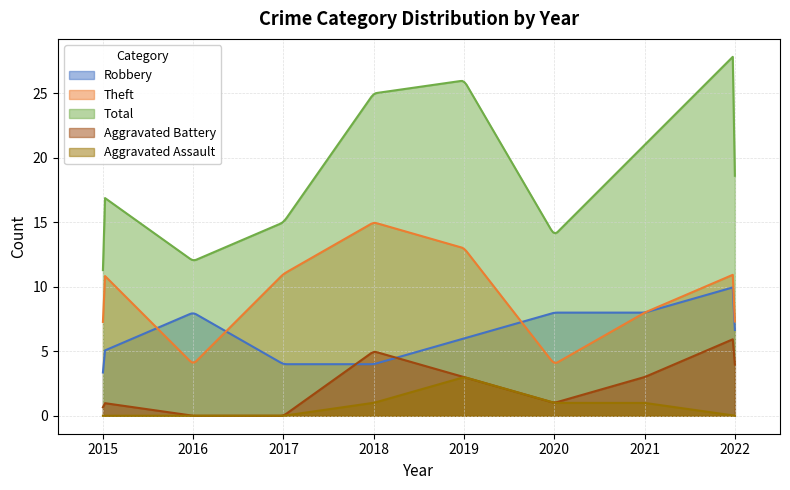

Which series changed the most between 2020 and 2022?

Total